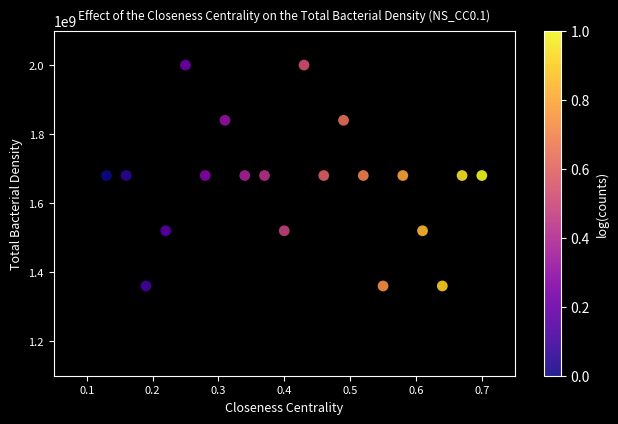

What is the range of Y values (max minus min)?

640000000